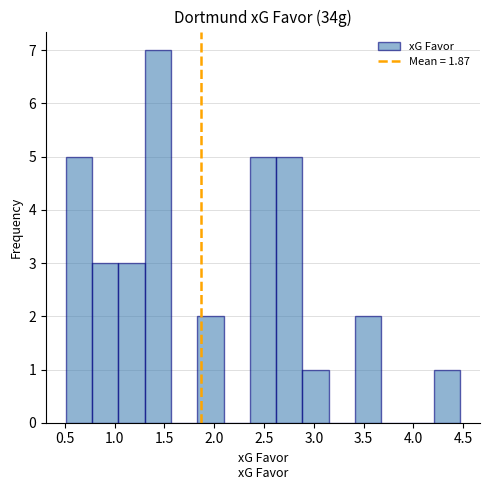

Over which range of the x-axis is the bar tallest?

1.30 to 1.55